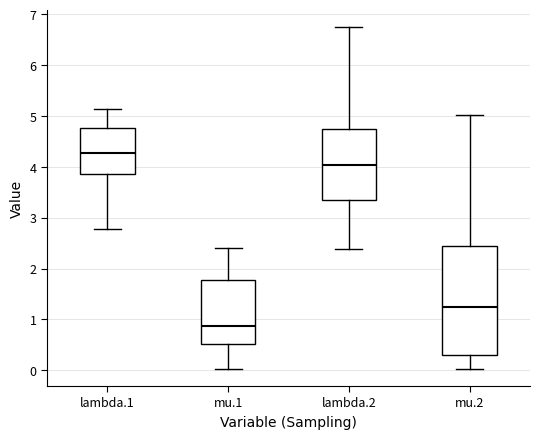

Which box has the lowest median line?

mu.1